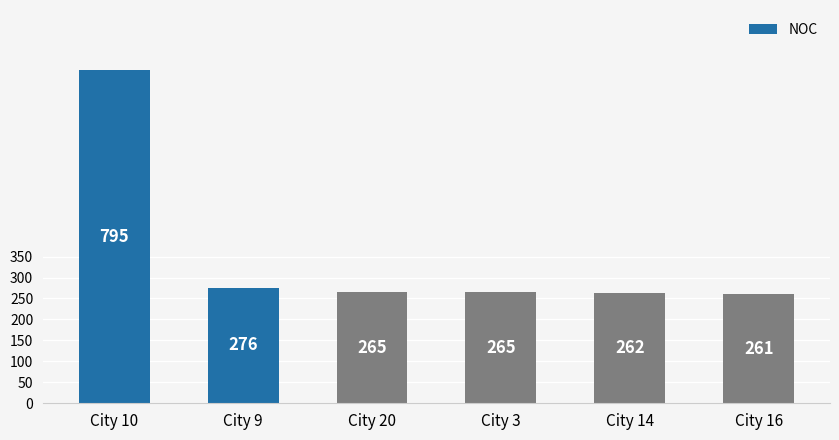

What is the sum of the values at City 14 and City 3?

527